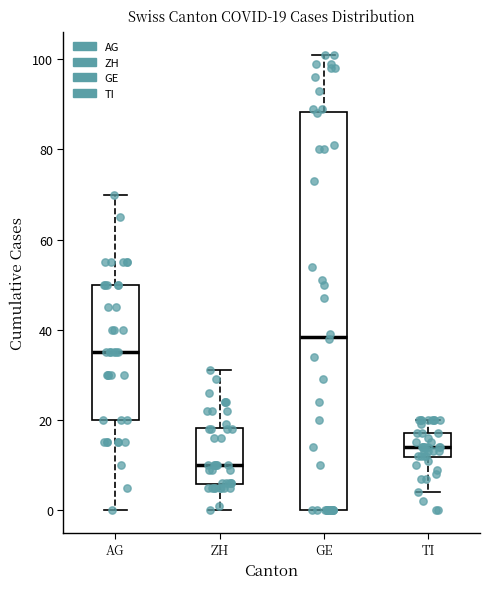

Which box has the highest median line?

GE